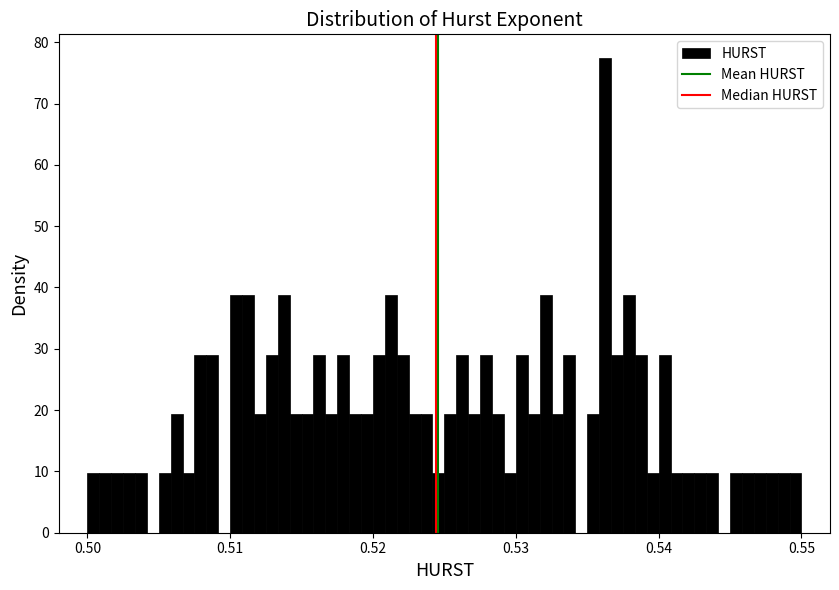

Around what value on the x-axis is the tallest bar? Give the approximate position of its centre, as read against the axis.

0.536